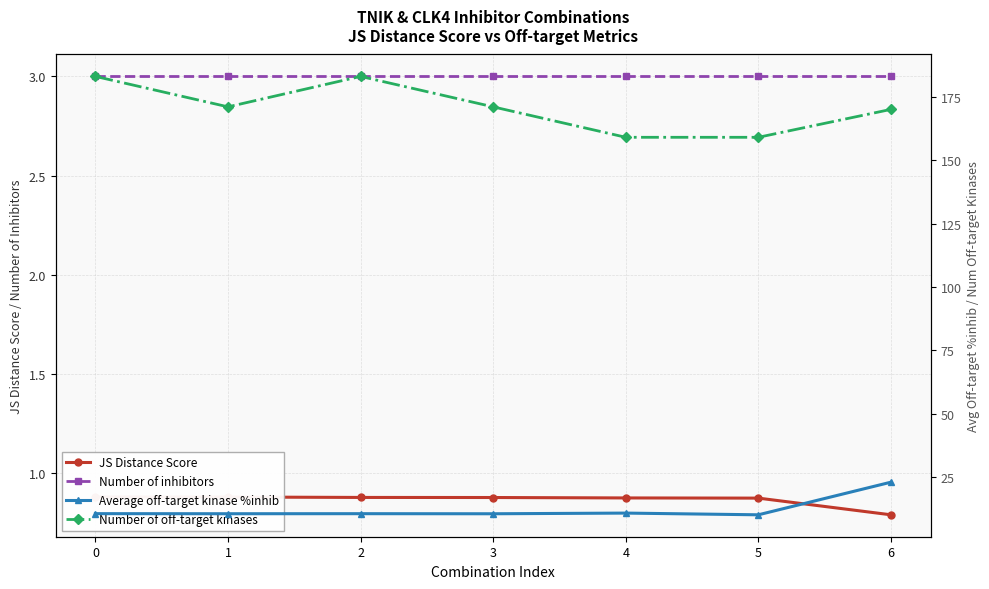

True or false: Number of inhibitors and Average off-target kinase %inhib intersect in this chart.

False